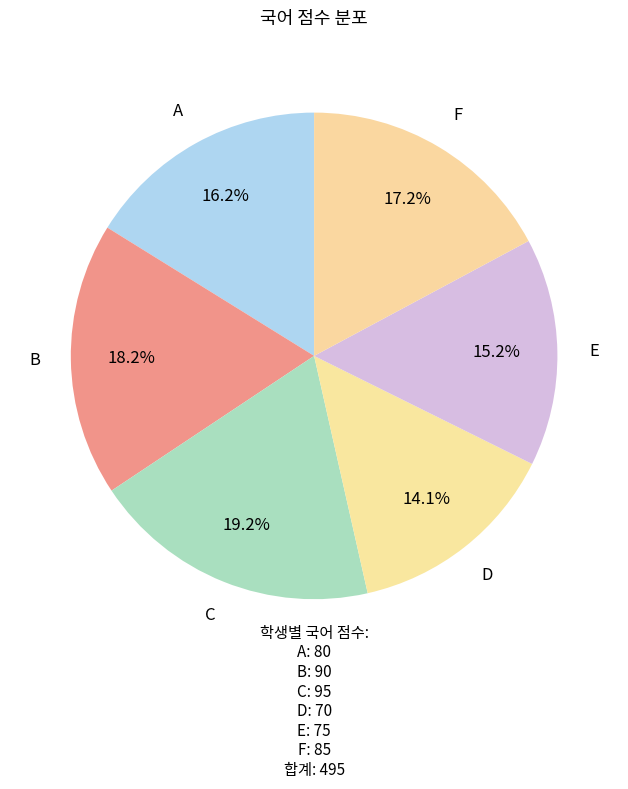

How many slices are in this pie chart?

6